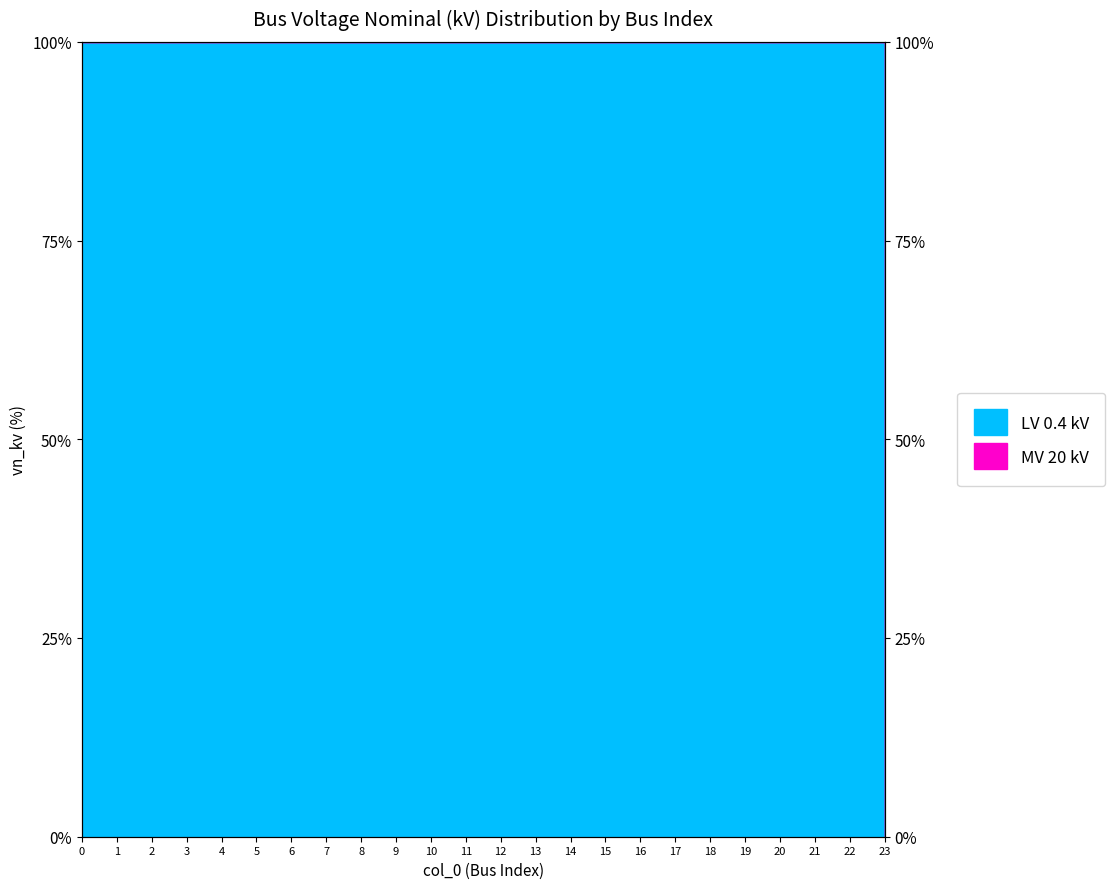

What is the value of the 8th point from the left?

100